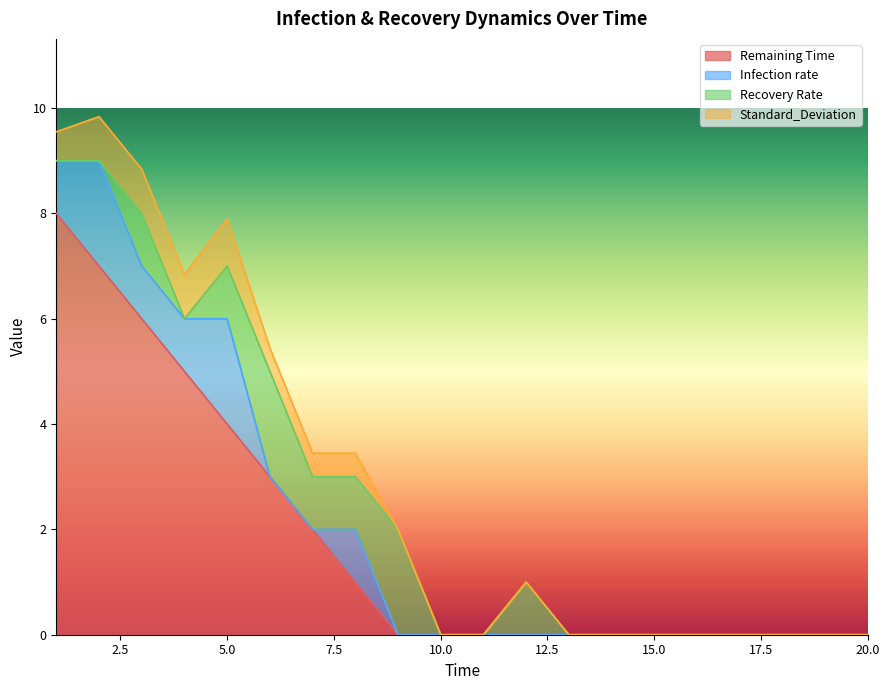

True or false: Remaining Time and Recovery Rate intersect in this chart.

False